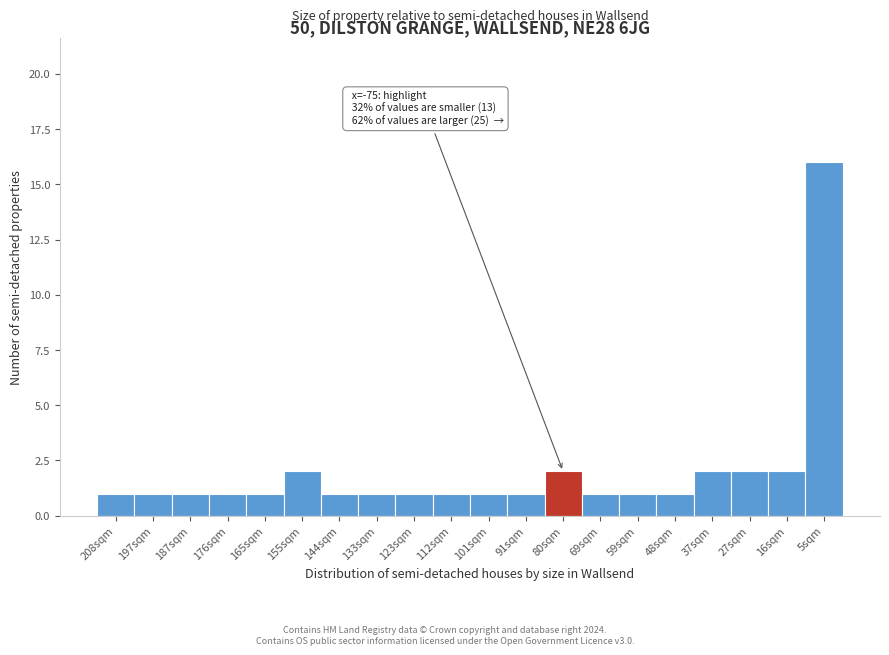

Reading left to right, what are all the values shown in this chart?

1	1	1	1	1	2	1	1	1	1	1	1	2	1	1	1	2	2	2	16